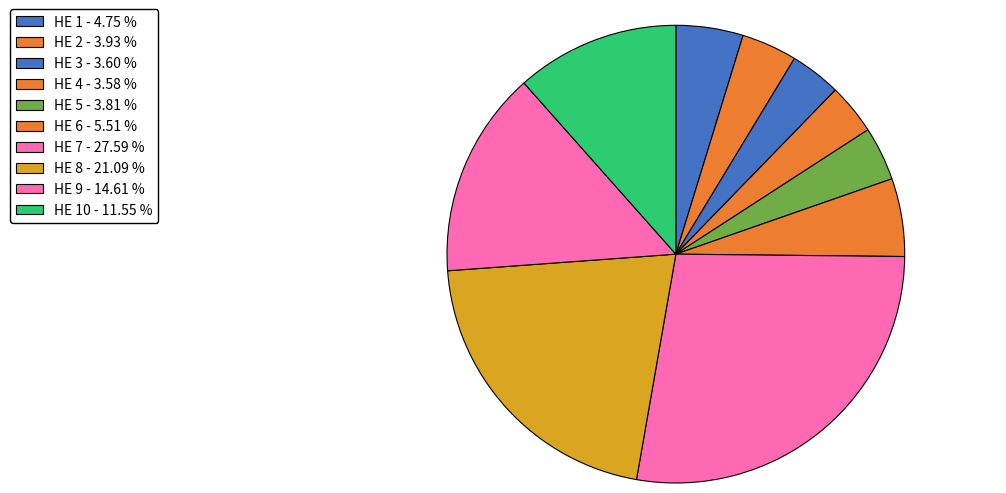

What is the smallest slice in the pie chart?

HE 4